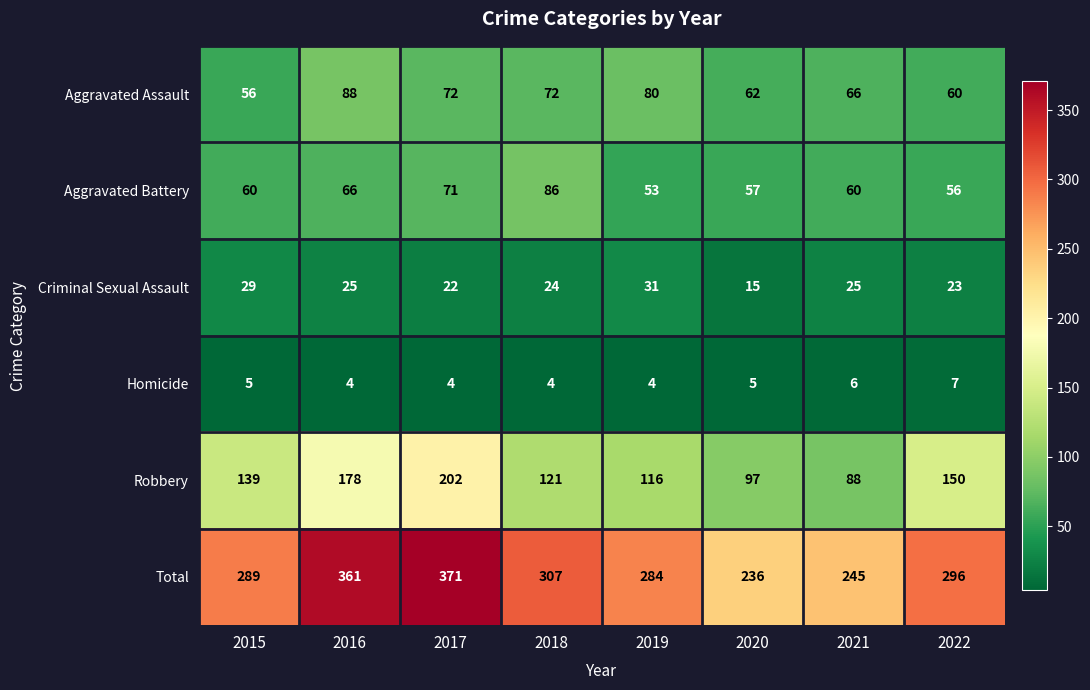

Between 2017 and 2020, which series saw the biggest shift?

Total